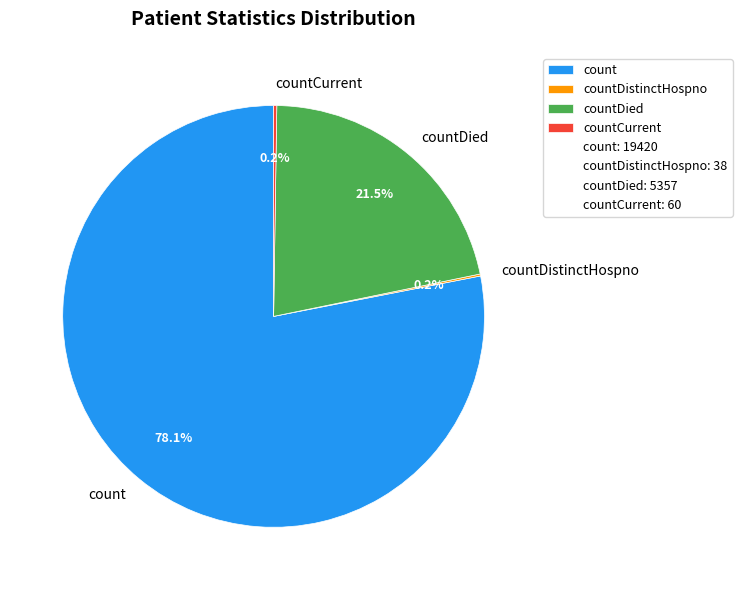

Which slice is the largest?

count